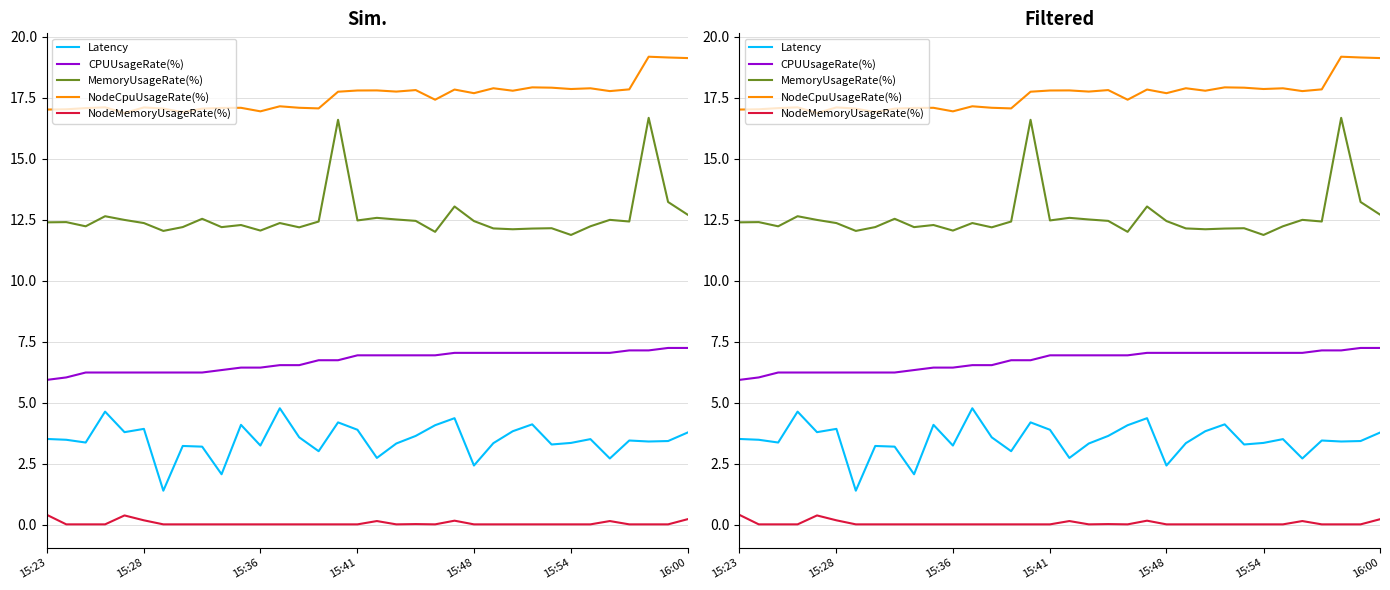

What is the greatest value displayed?

19.2